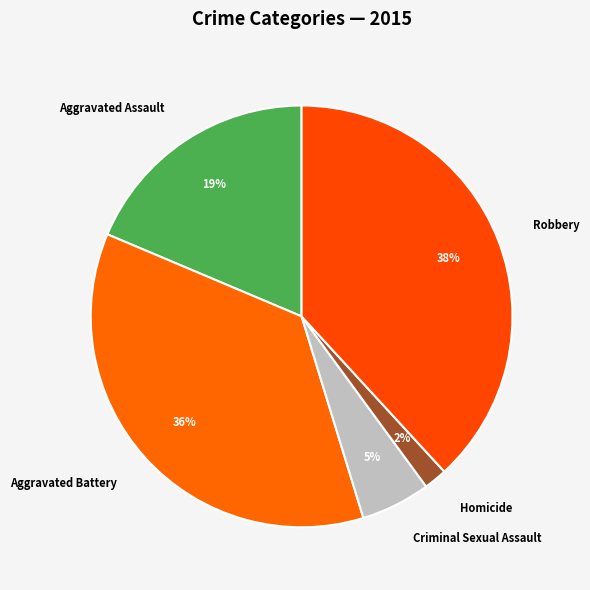

Is the sum of Aggravated Assault and Criminal Sexual Assault greater than half?

No